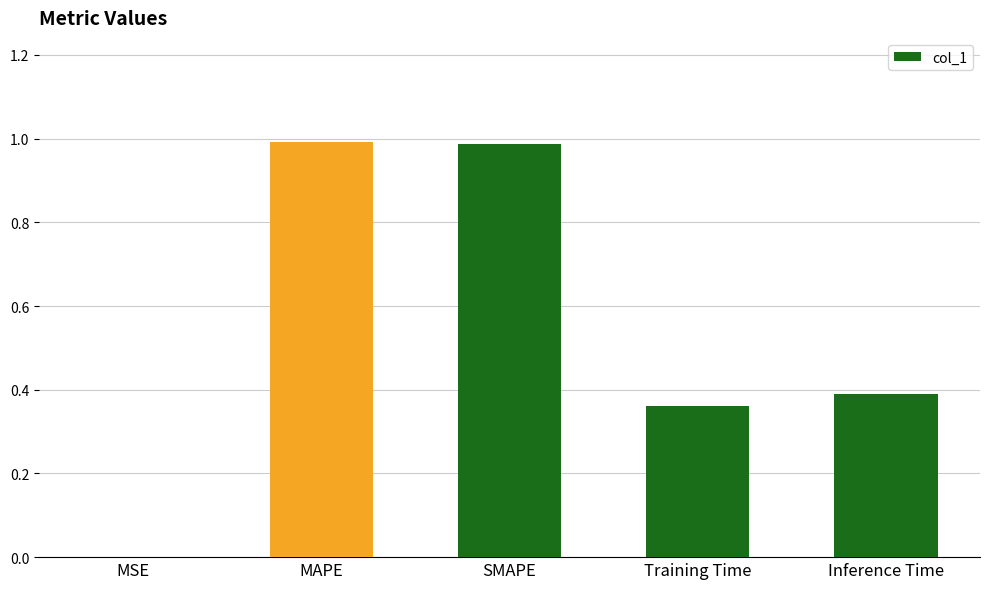

What is the sum of all values?

2.7